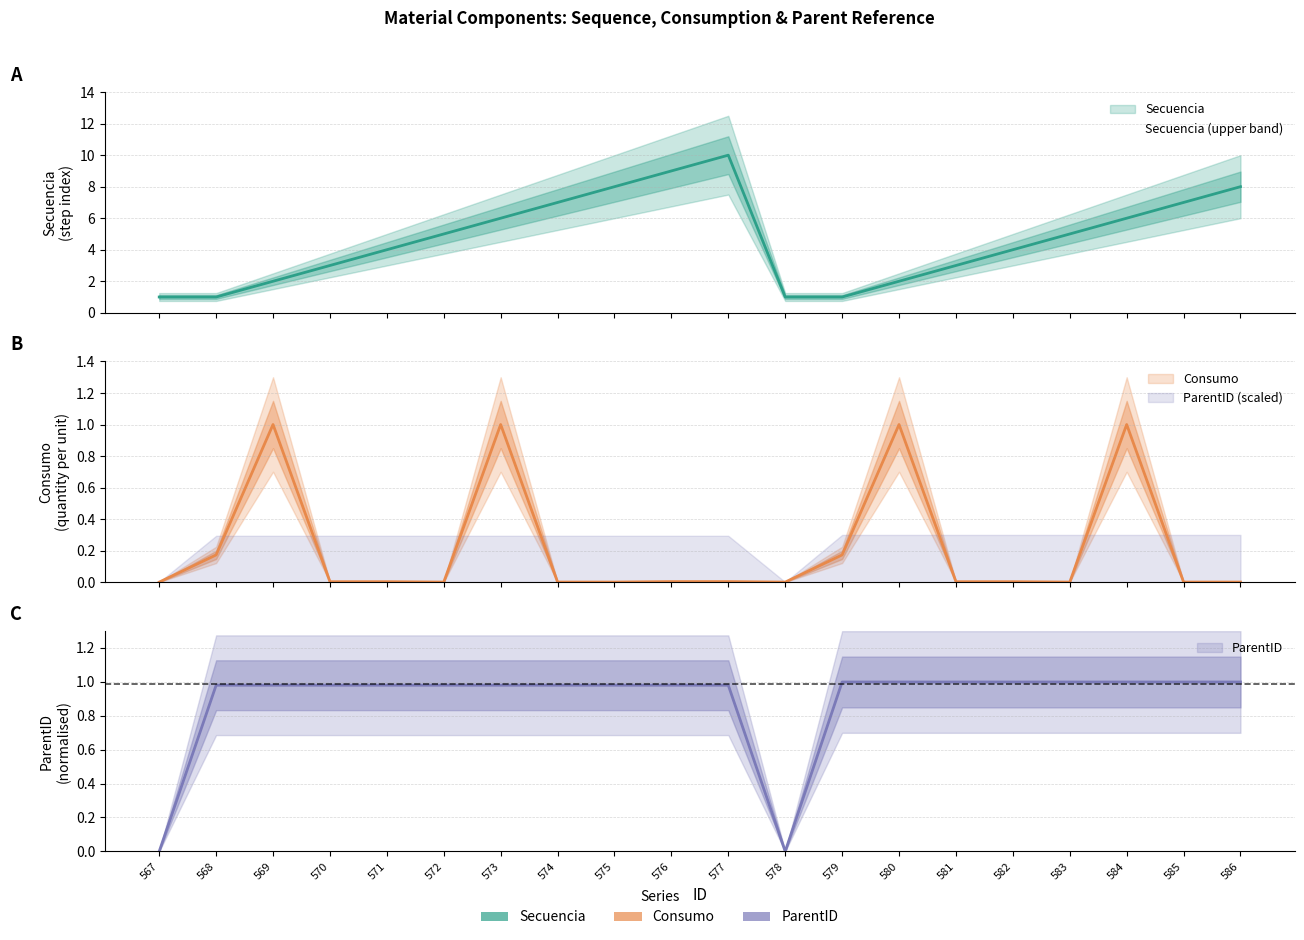

What is the value of the ParentID point at the 9th from the left?

1.0